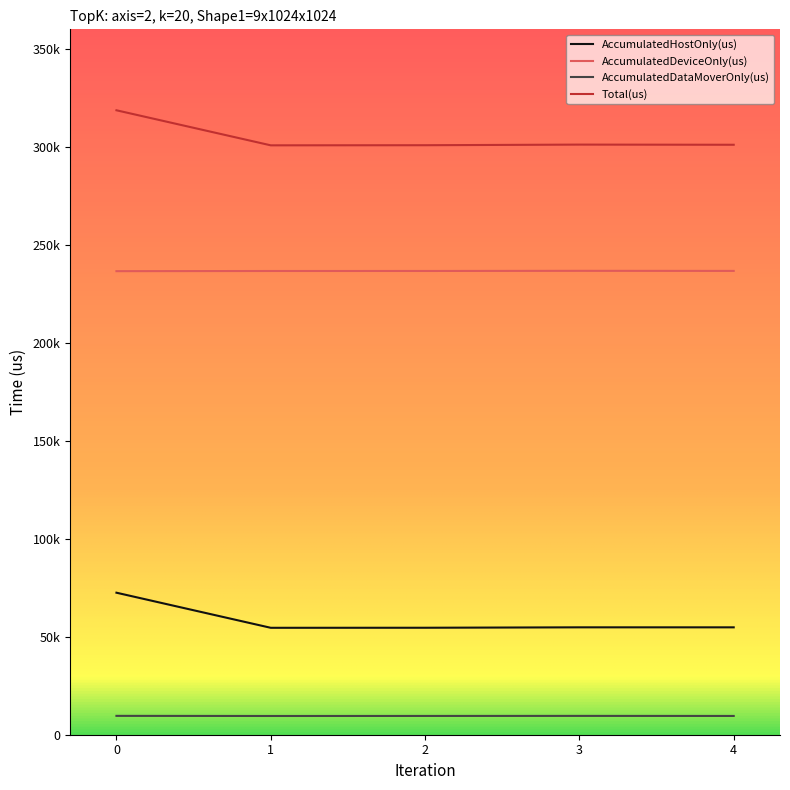

How many categories are shown in the chart?

5